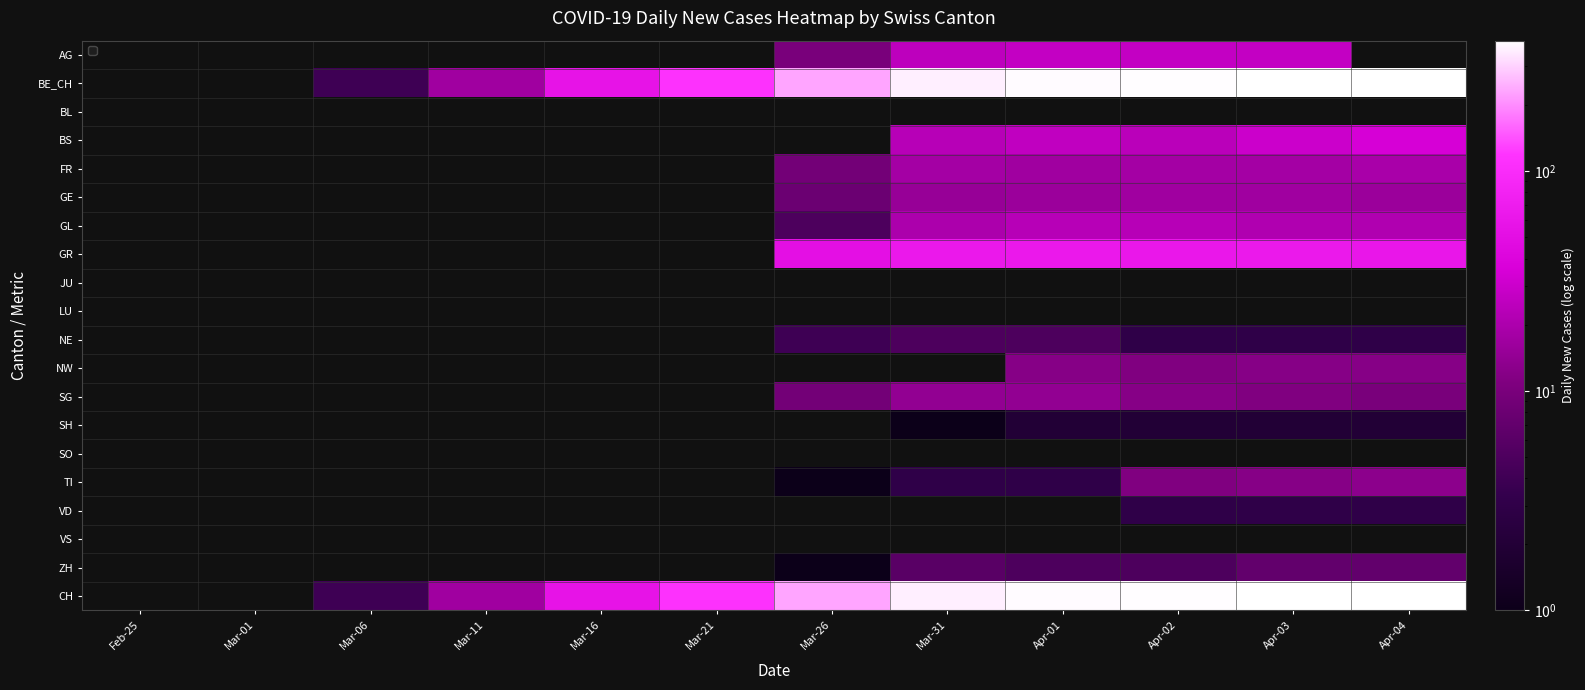

Which label corresponds to the smallest value in the chart?

Feb-25